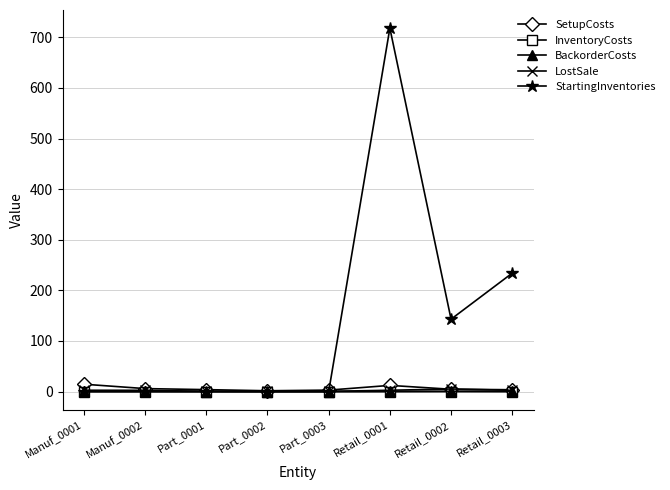

What is the highest value of the StartingInventories series?

718.0